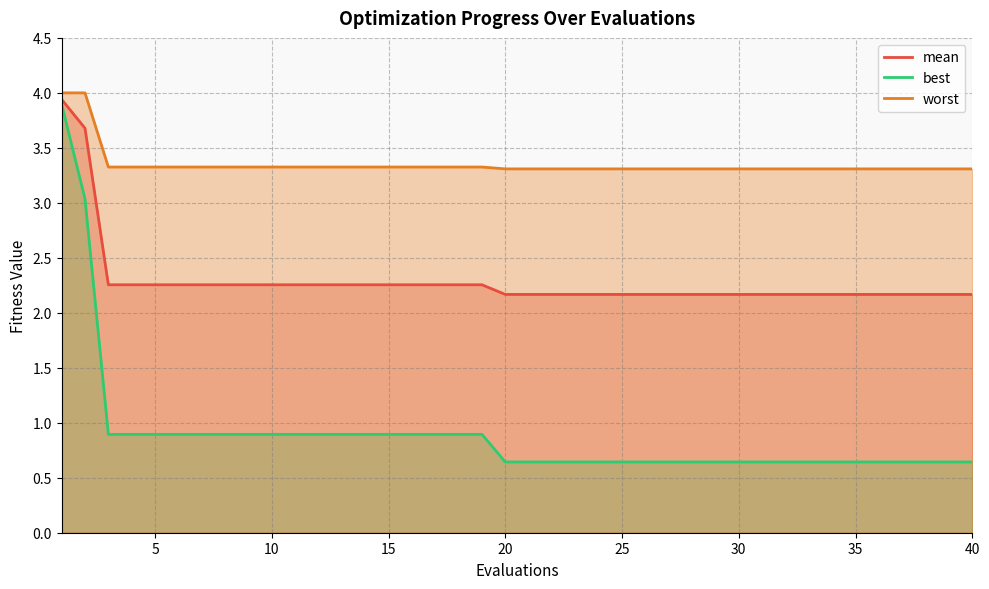

What is the difference between the maximum and minimum values in the worst series?

0.7